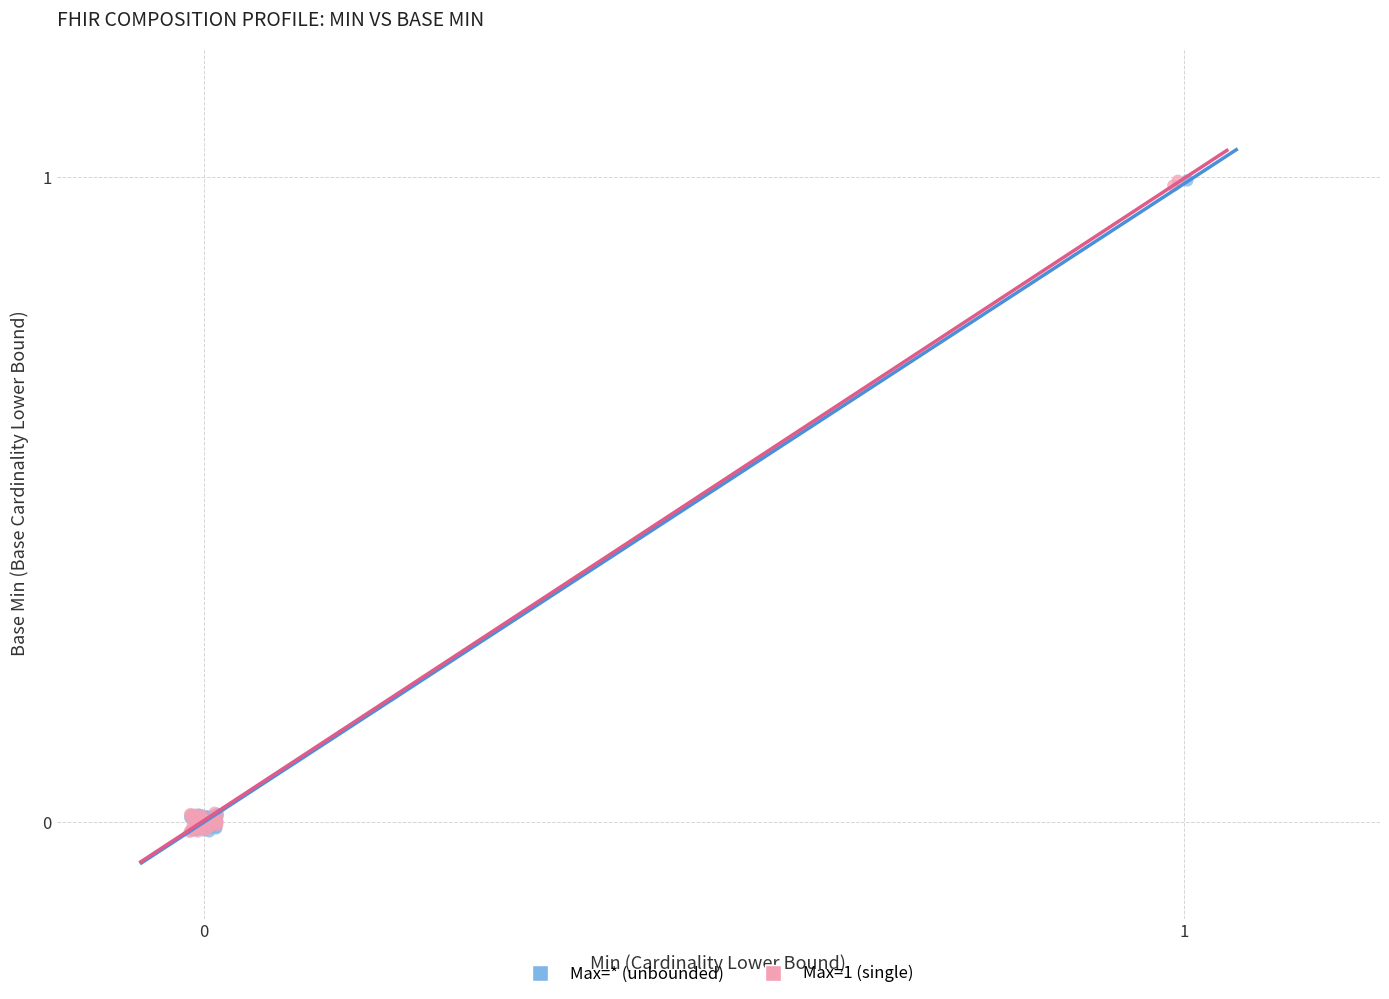

What are all the series names shown in the legend?

Max=* (unbounded), Max=1 (single)